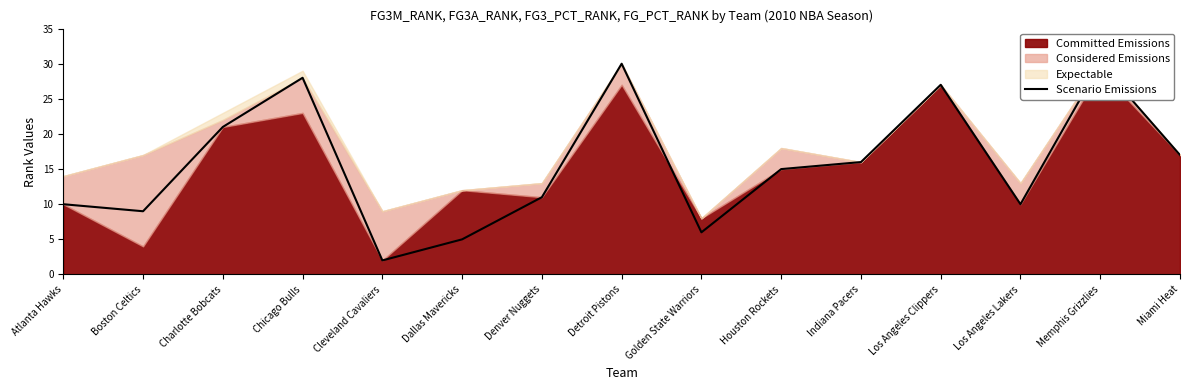

Is it true that the value at Denver Nuggets is 11?

True